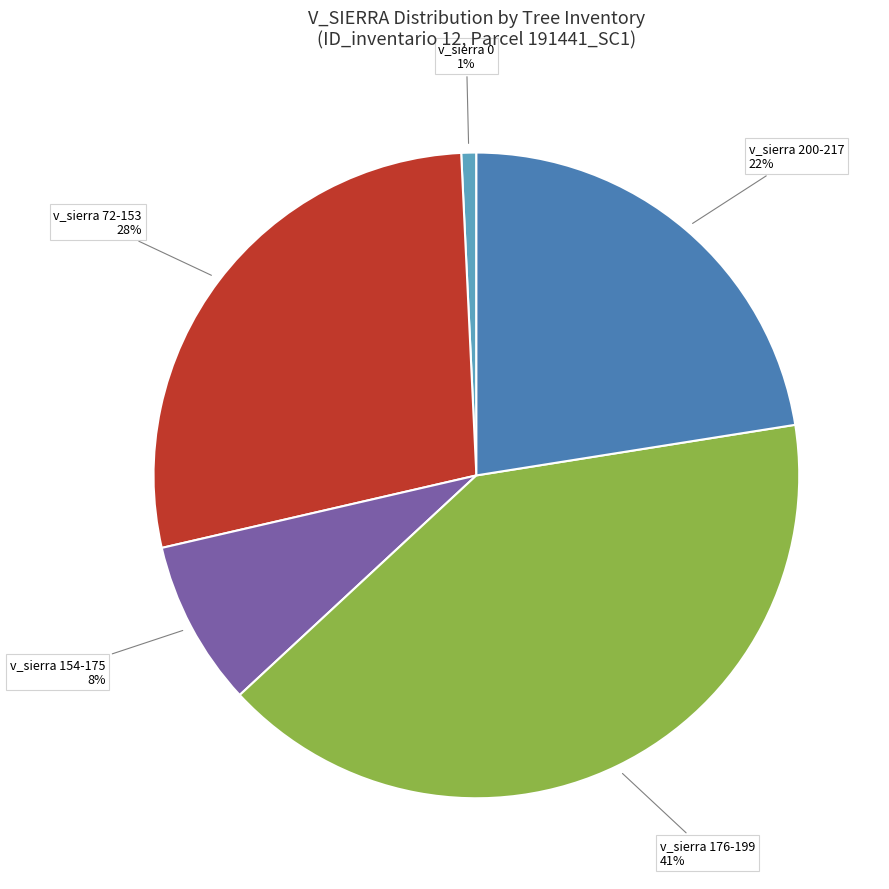

Is there any slice that represents more than half of the pie?

No